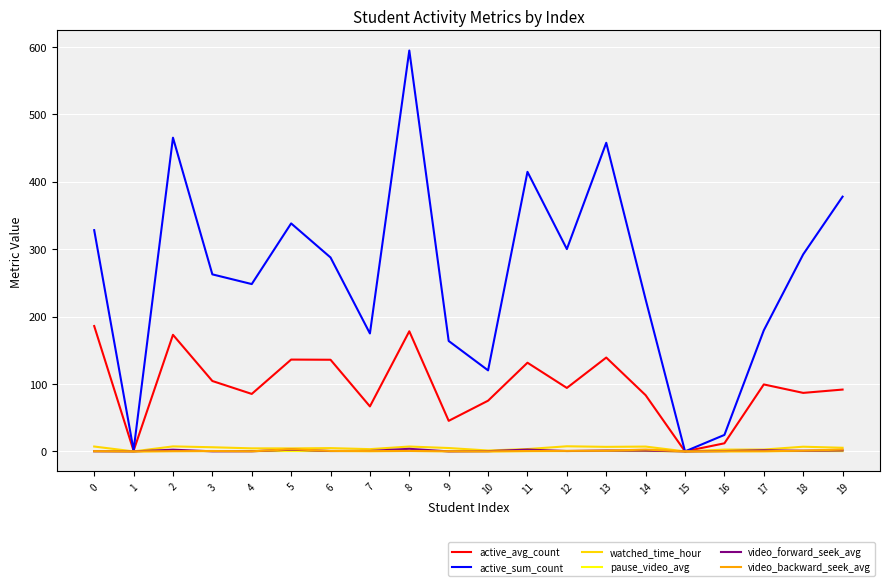

Where is the first local maximum for active_avg_count?

2